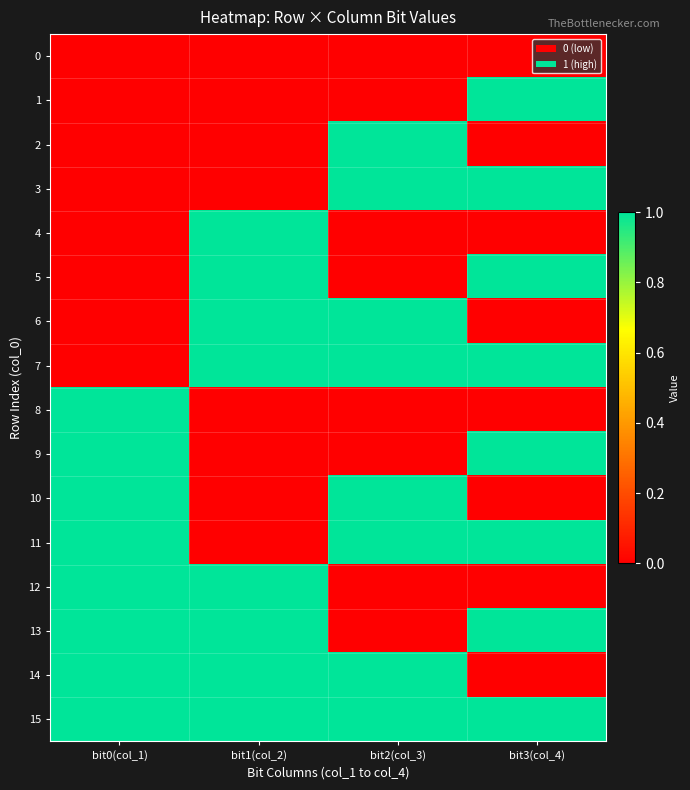

Which has a higher value, bit3(col_4) or bit2(col_3)?

bit3(col_4)